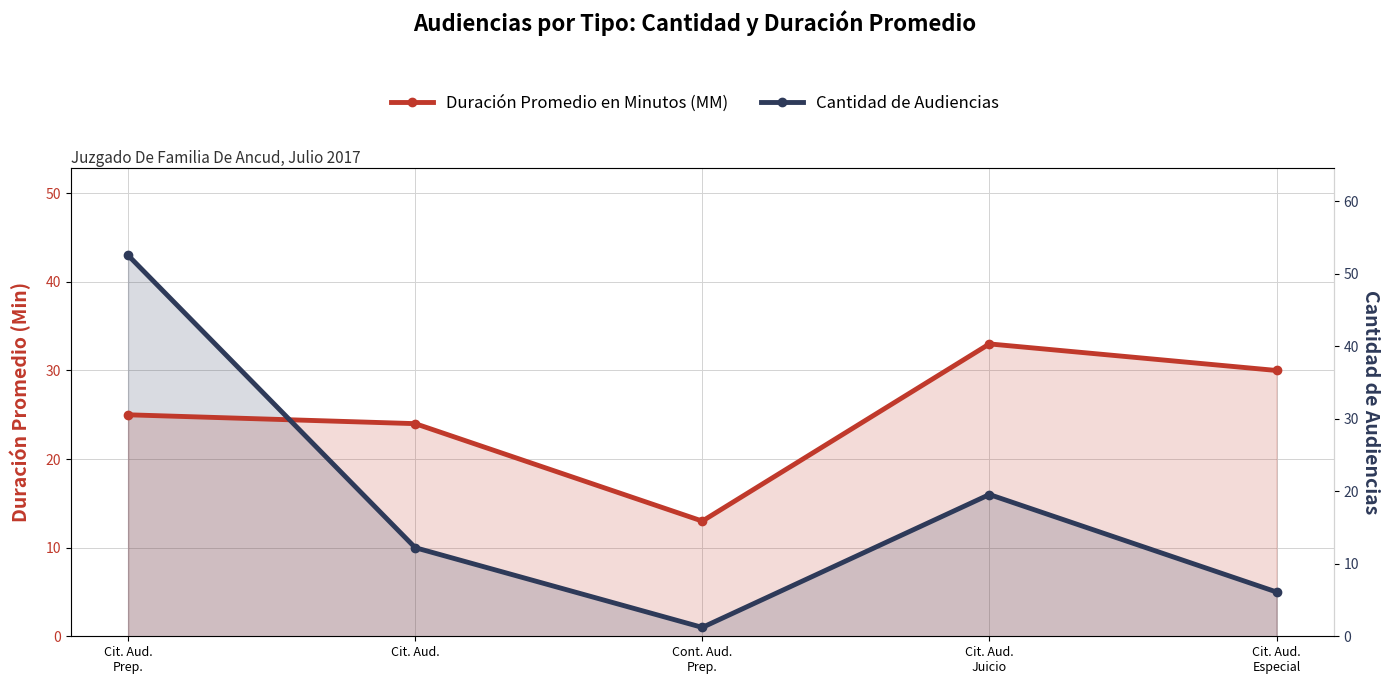

Which category has the highest value in the Duración Promedio en Minutos (MM) series?

Cit. Aud.
Juicio